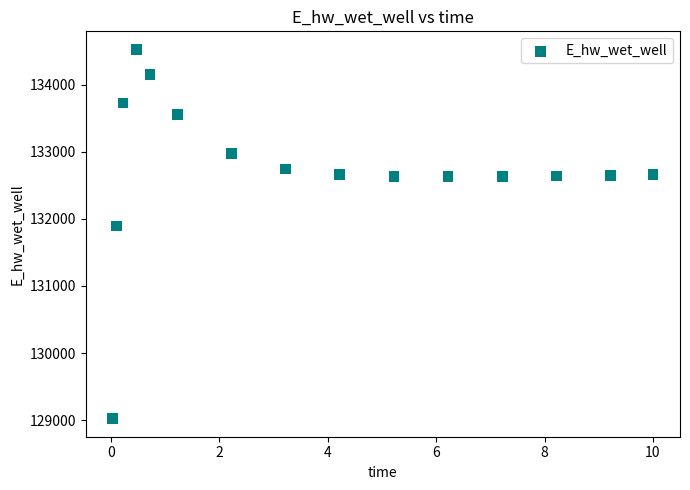

What is the range of X values (max minus min)?

10.0